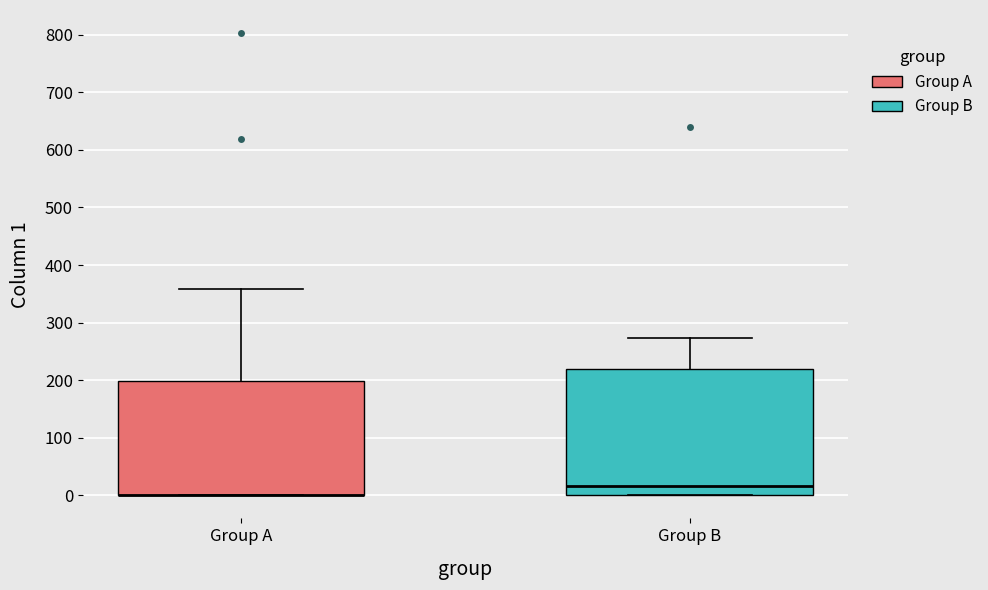

Reading left to right, transcribe this box plot: for each box, give where its median line is, the range the box spans, and where its two whiskers end, as read against the y-axis. The values are not printed on the chart, so give them approximately, as read against the axis.

Group A: median 0 (drawn on the box's lower edge), box 0 to 200, whiskers 0 to 360
Group B: median 20, box 0 to 220, whiskers 0 to 270